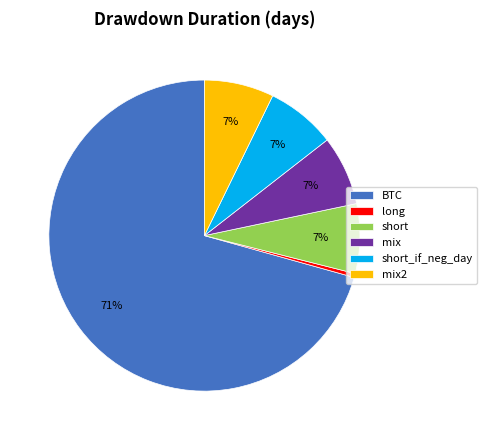

How many segments does this pie chart have?

6